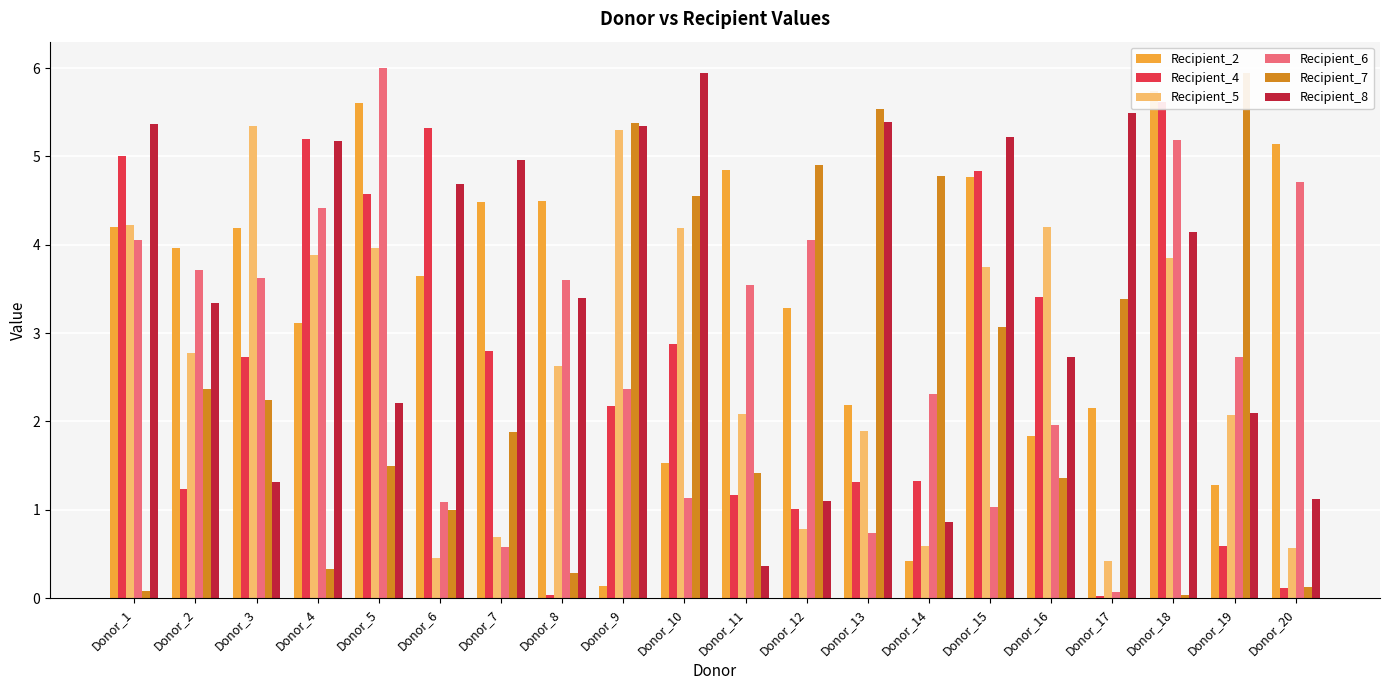

What is the difference between the maximum and minimum values in the Recipient_8 series?

5.6